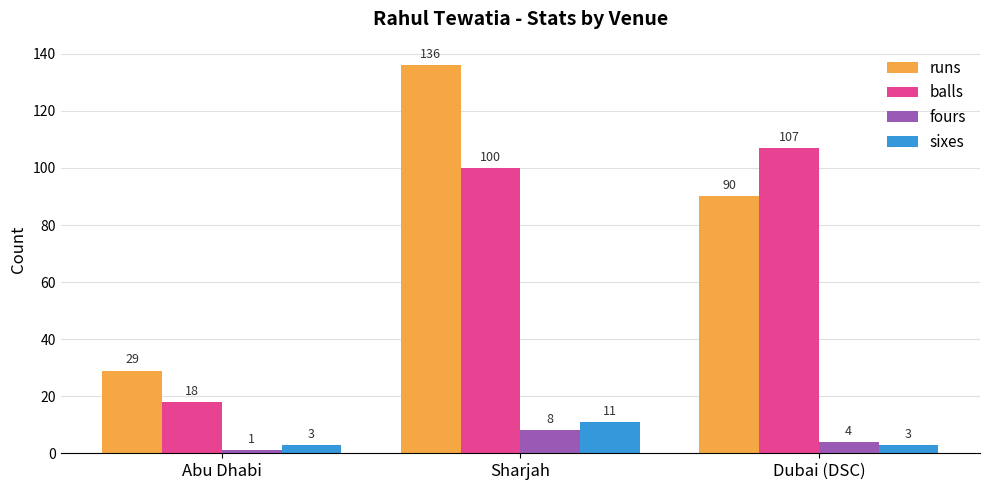

List the labels in order of fours value, largest first.

Sharjah, Dubai (DSC), Abu Dhabi